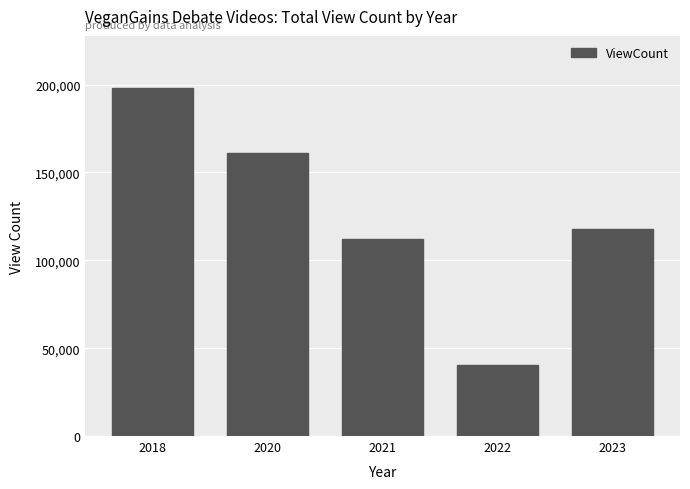

Where is the data nearest to the value 119190?

2023